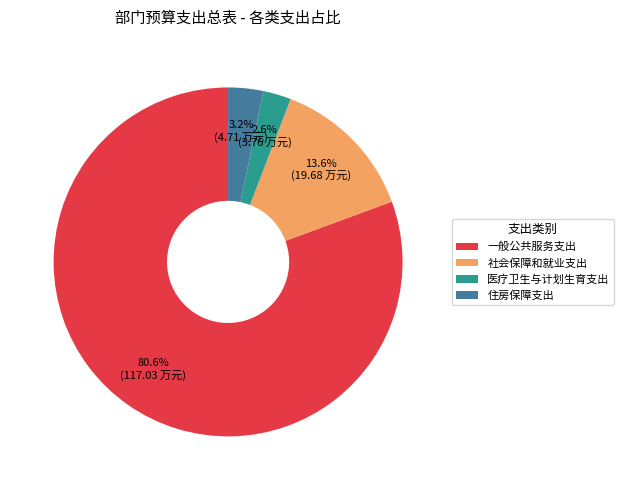

True or false: 社会保障和就业支出 accounts for 28% of the total.

False